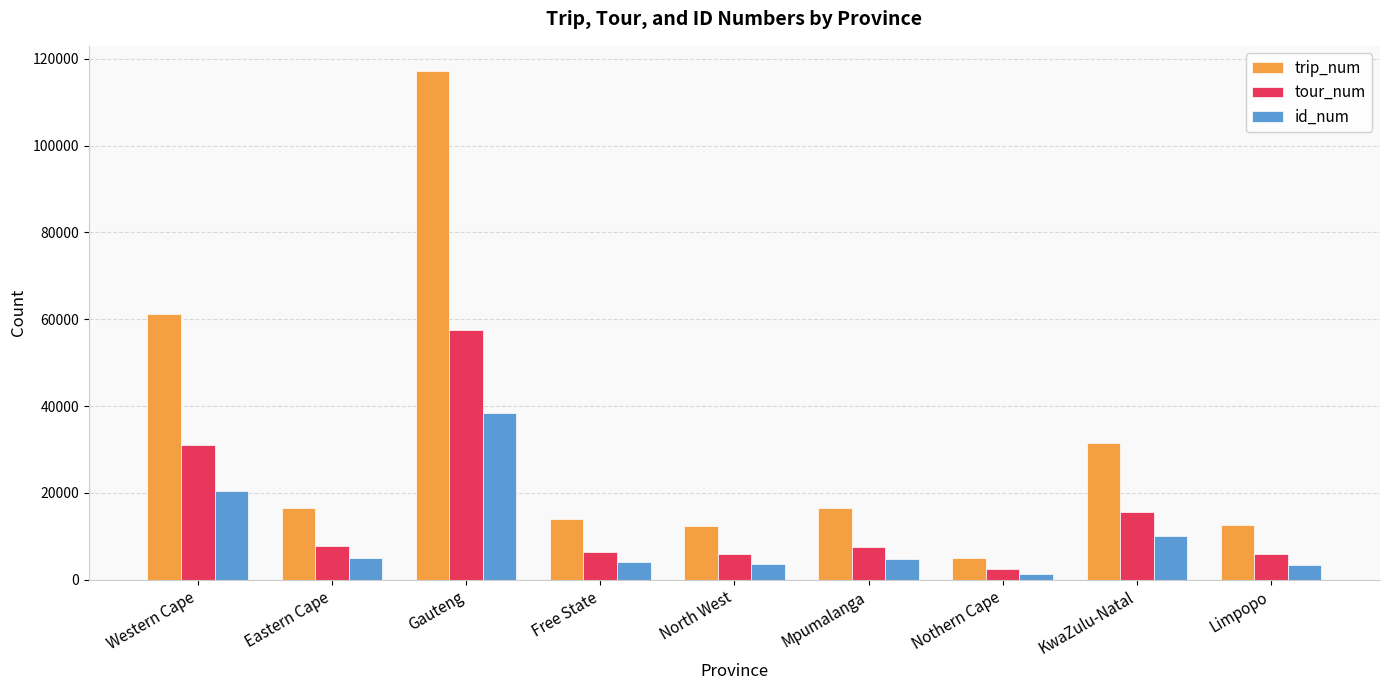

At which label does id_num first exceed 4714?

Western Cape